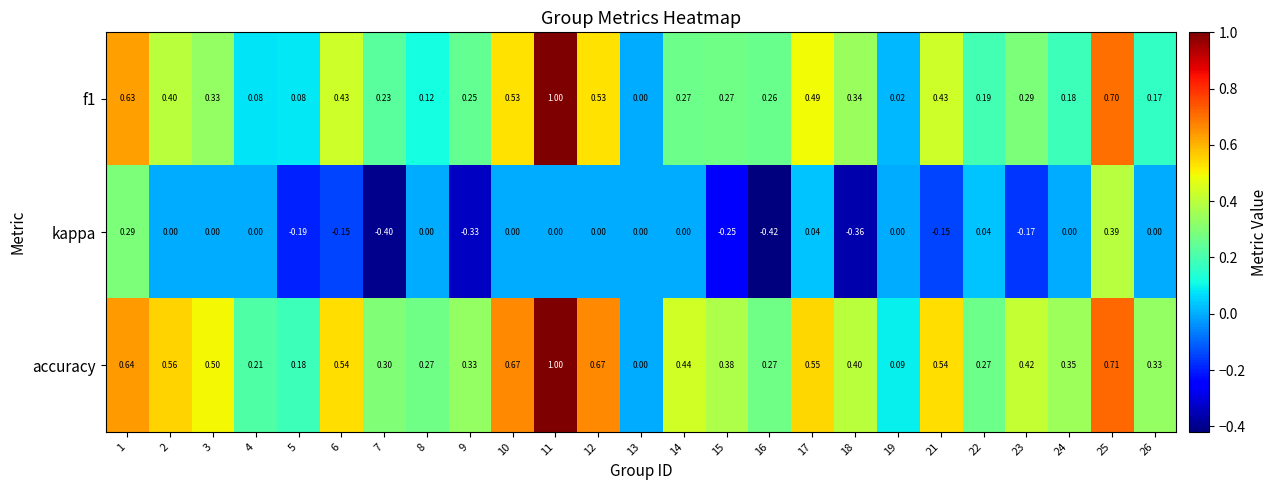

How many series are shown in this chart?

3